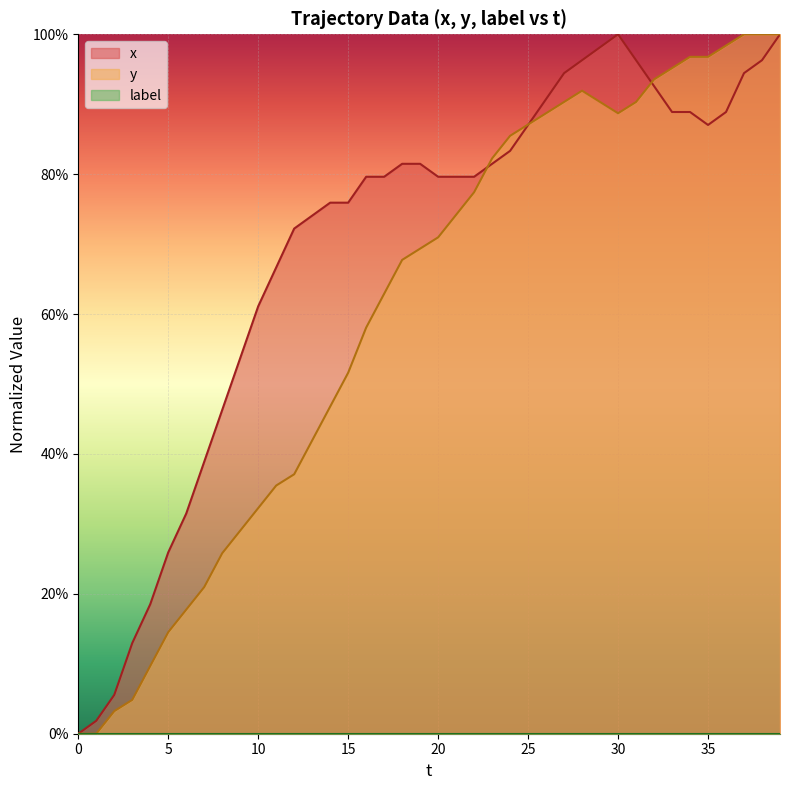

What is the value of the x point at the 29th from the left?

1.0